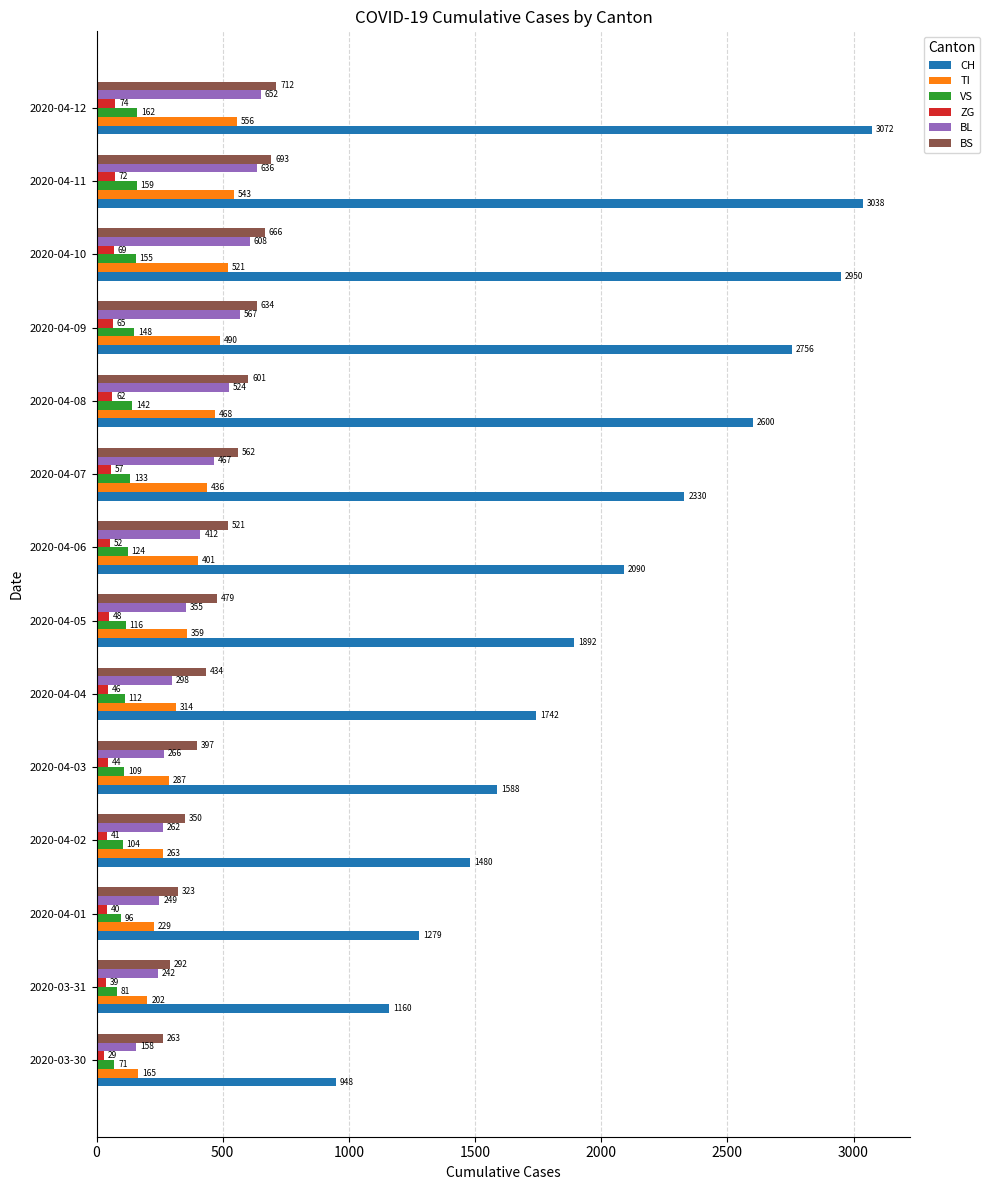

Which series has the widest spread of values?

CH